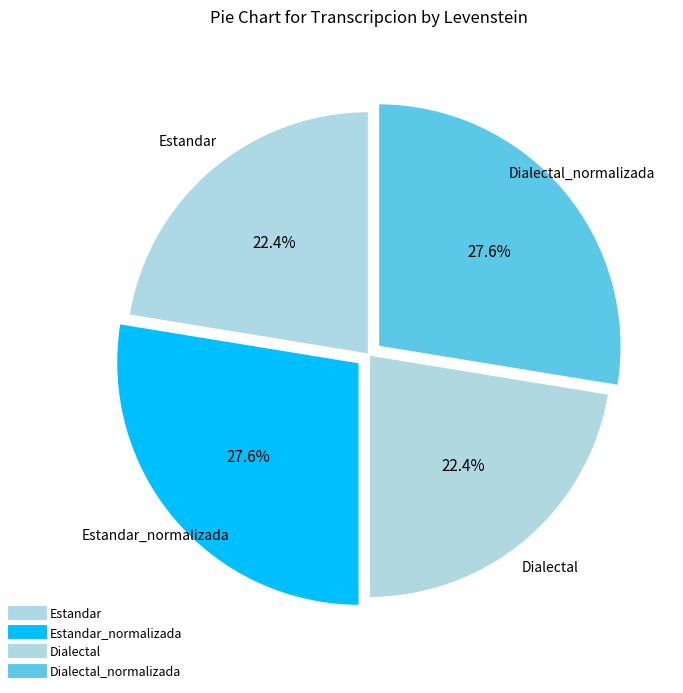

How many slices are in this pie chart?

4